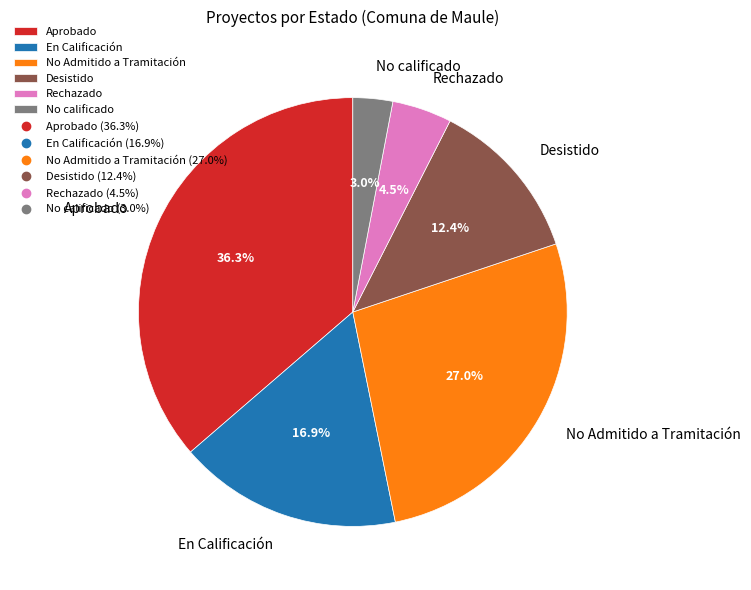

To the nearest percent, what is the average slice percentage?

17%